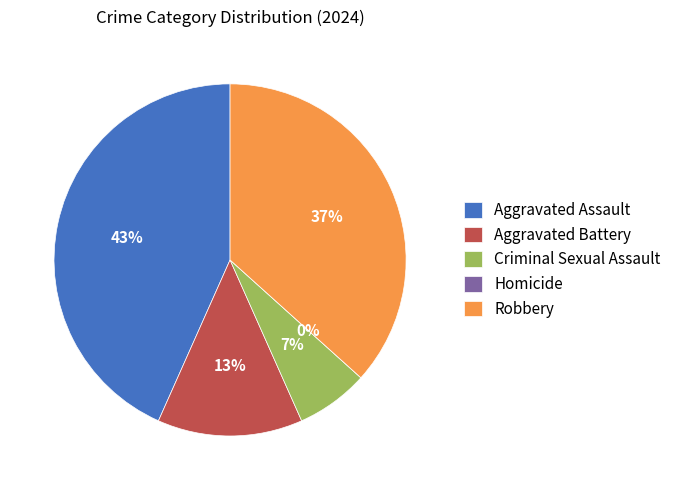

How many slices are in this pie chart?

5